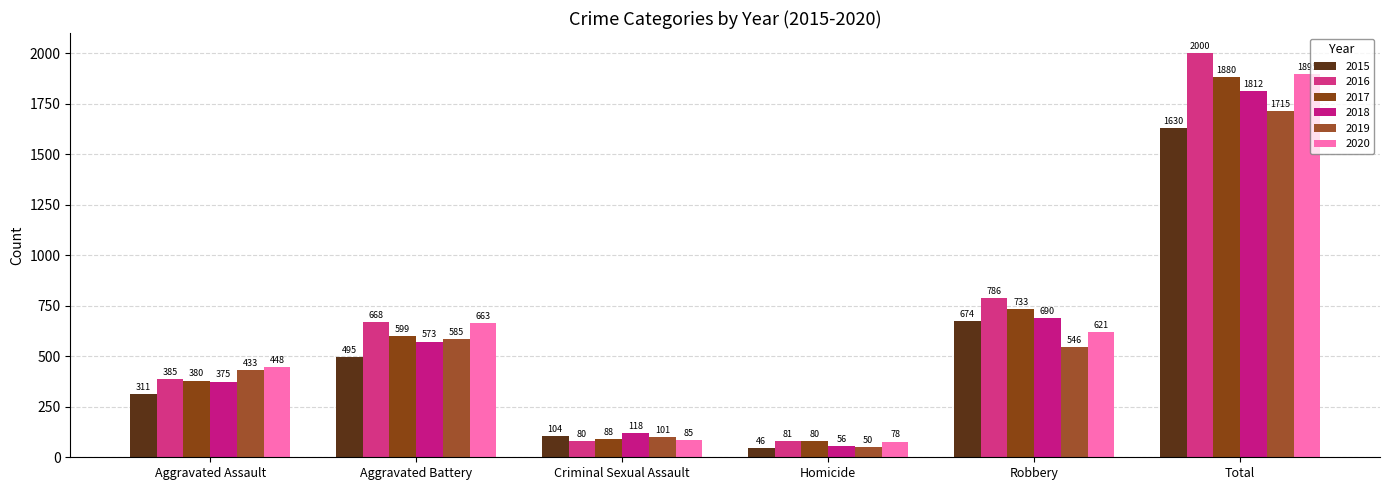

Which category has the lowest value in the 2017 series?

Homicide